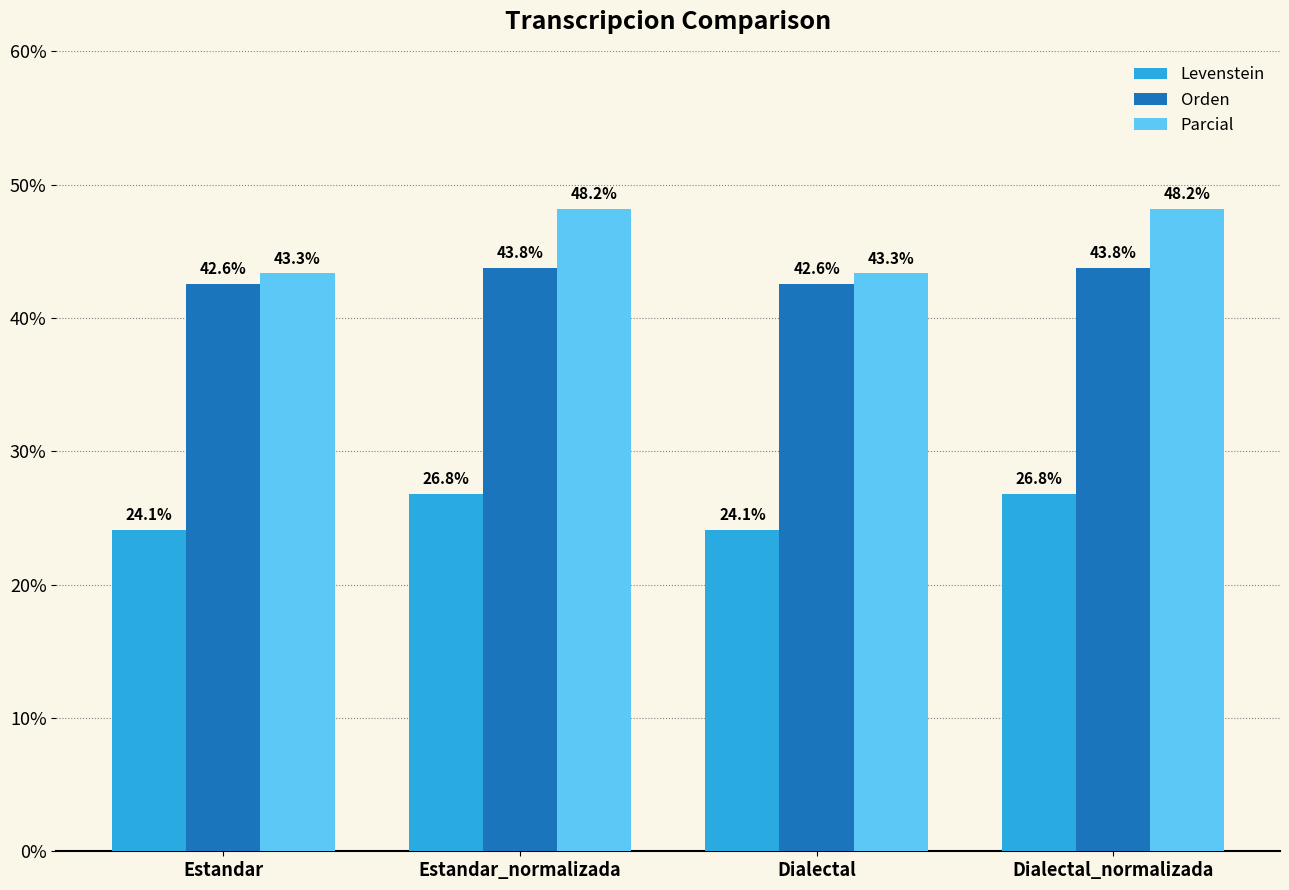

What is the label of the 3rd bar from the right?

Estandar_normalizada